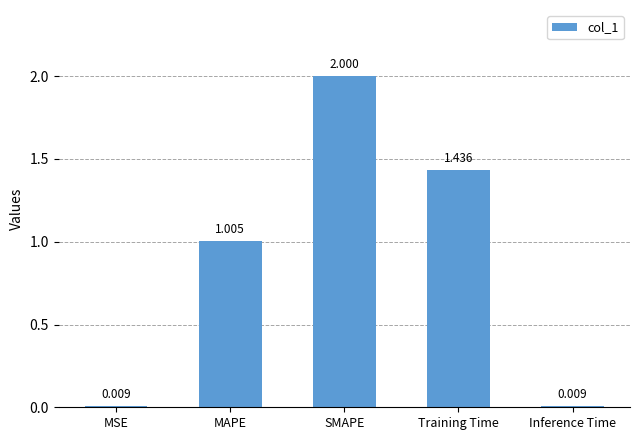

At which category does the chart reach its peak across all series?

SMAPE